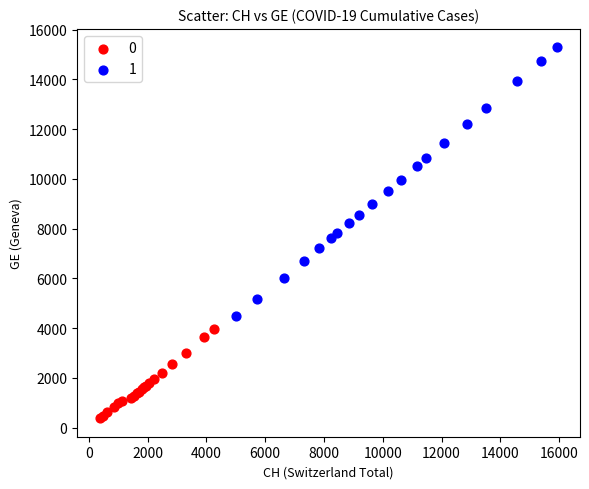

What are all the series names shown in the legend?

0, 1